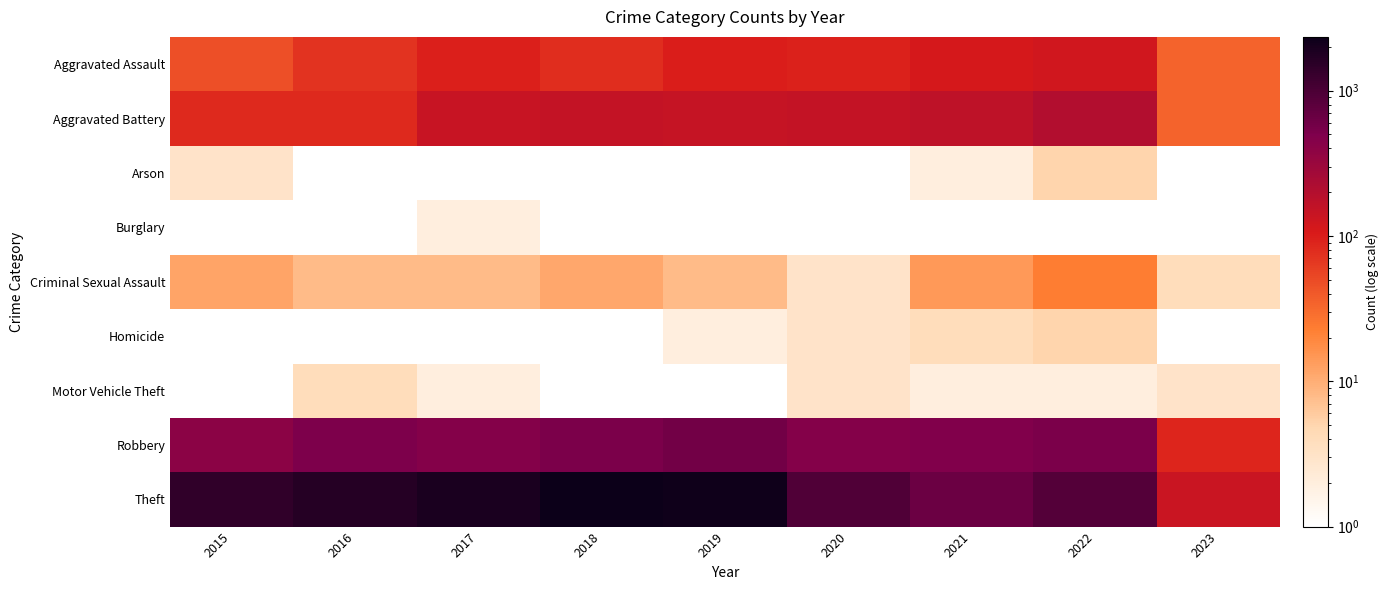

What is the average value of the Aggravated Assault series?

82.9